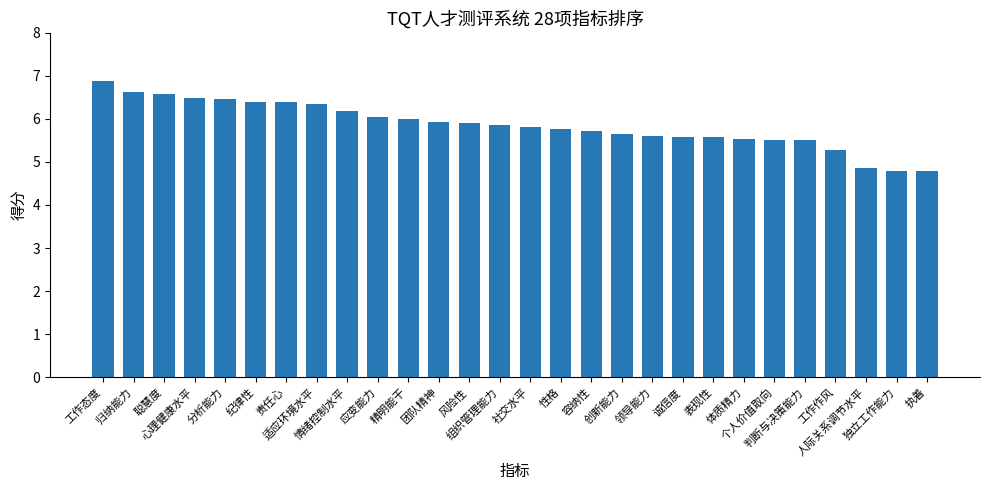

What is the average value?

5.9